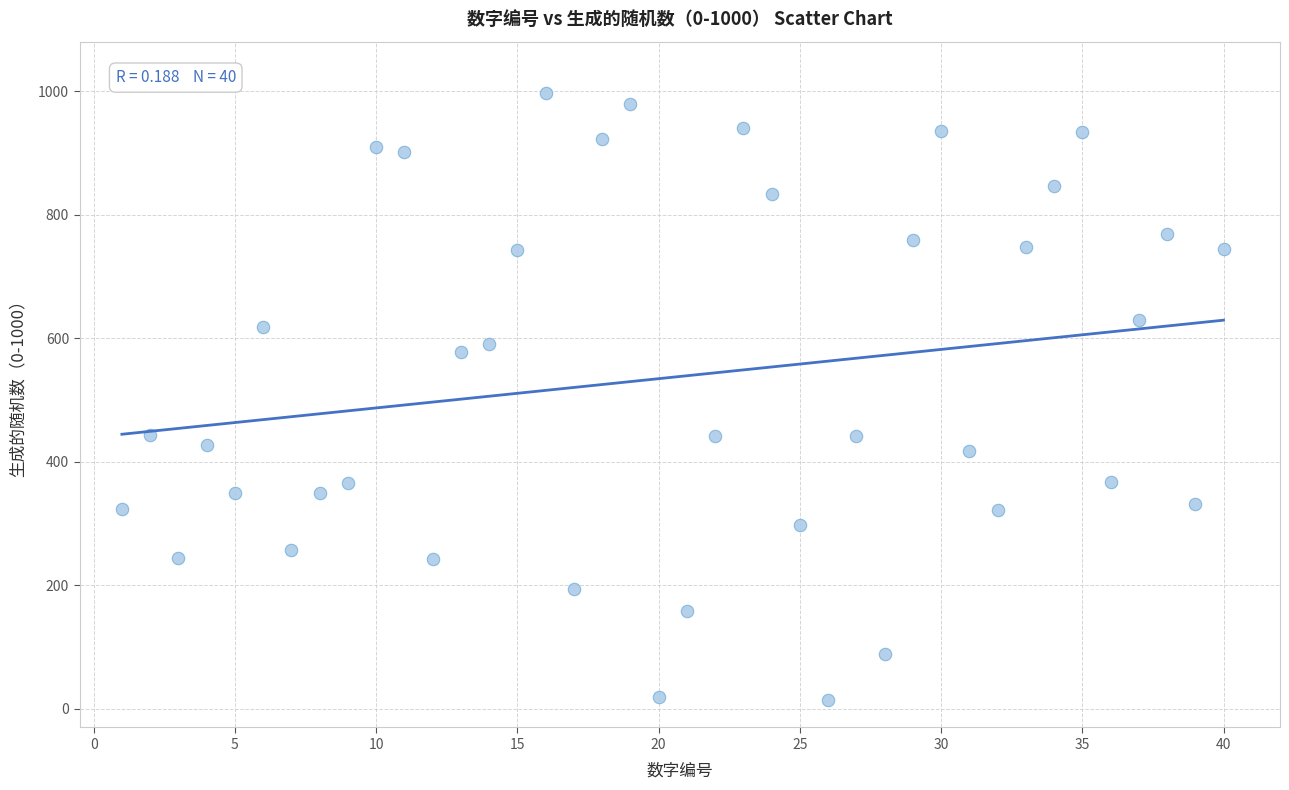

What is the range of X values (max minus min)?

39